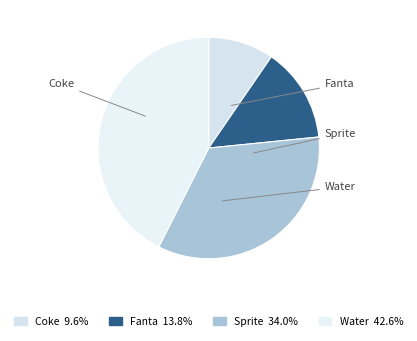

Between Water and Coke, which is larger?

Water